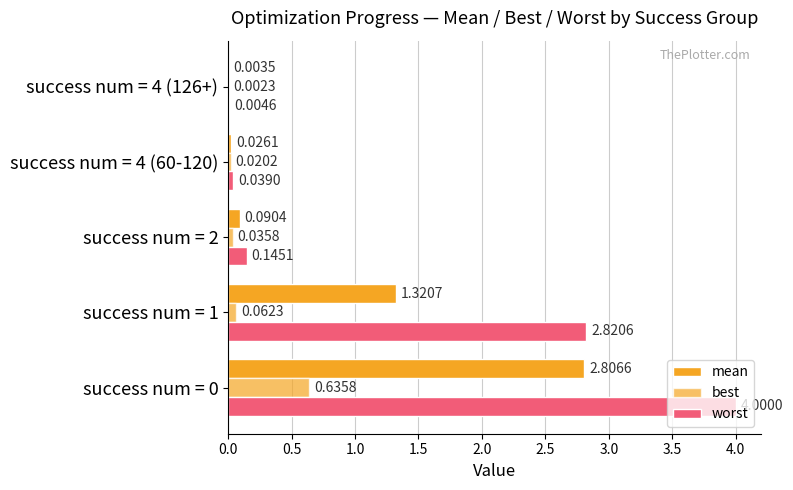

How many distinct data groups are displayed?

3